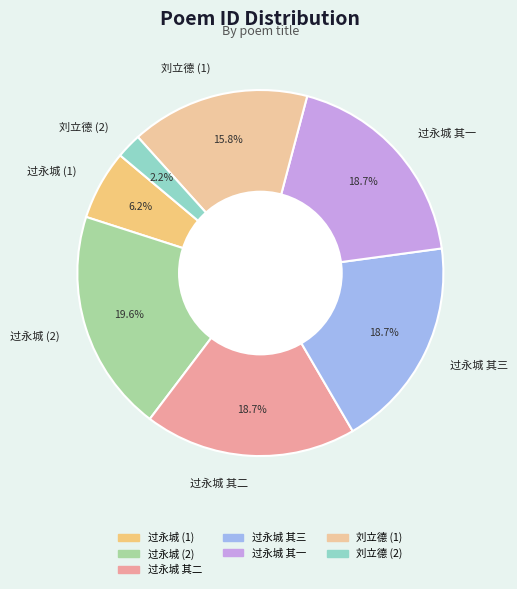

Is there a majority slice in this chart?

No